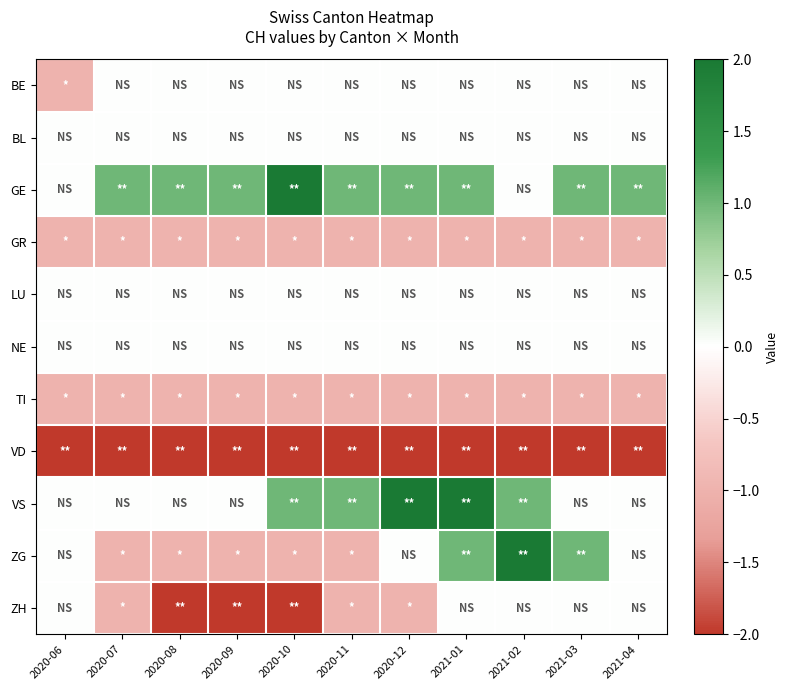

Between 2020-08 and 2021-03, which series saw the biggest shift?

ZG